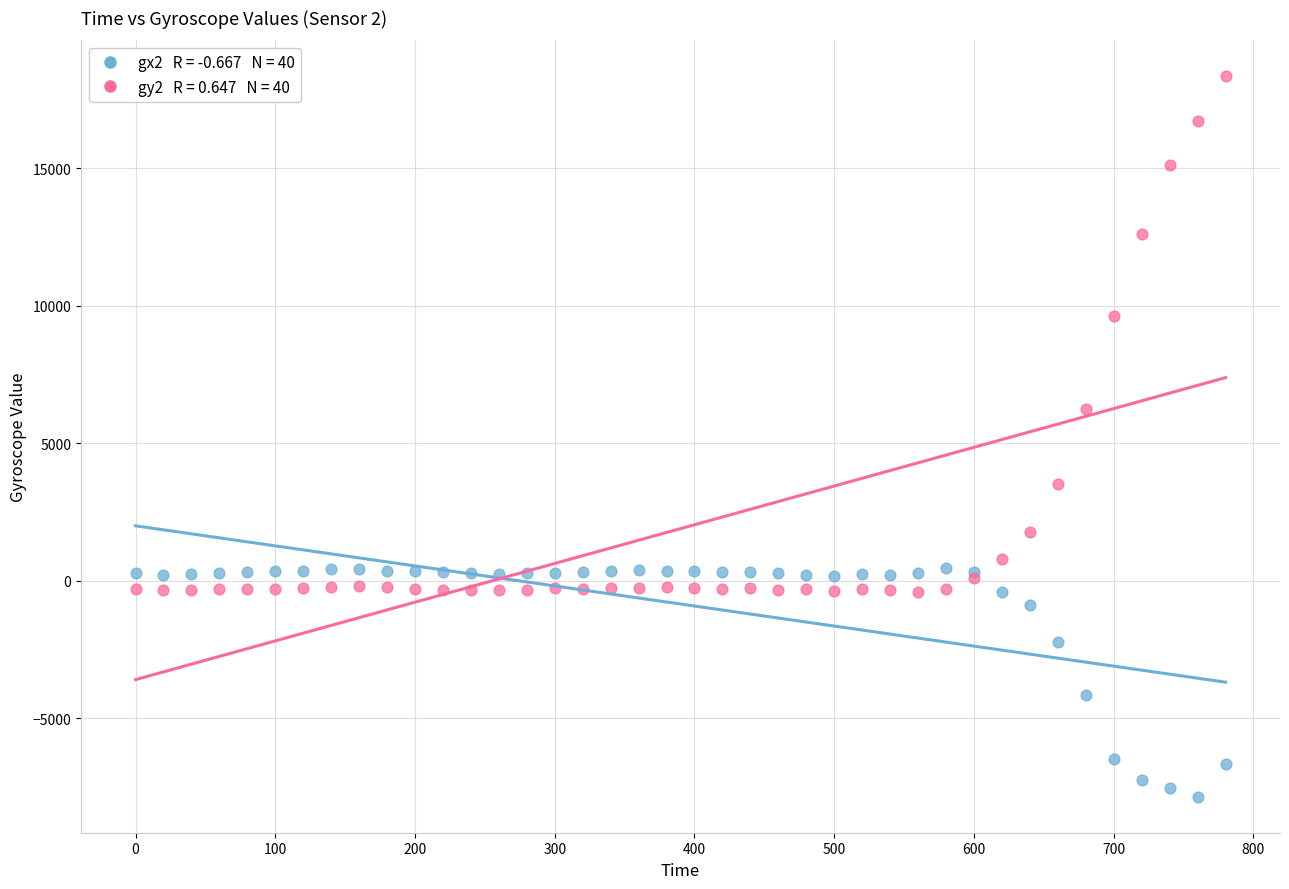

Across all series, what Y value is closest to 5235?

6219